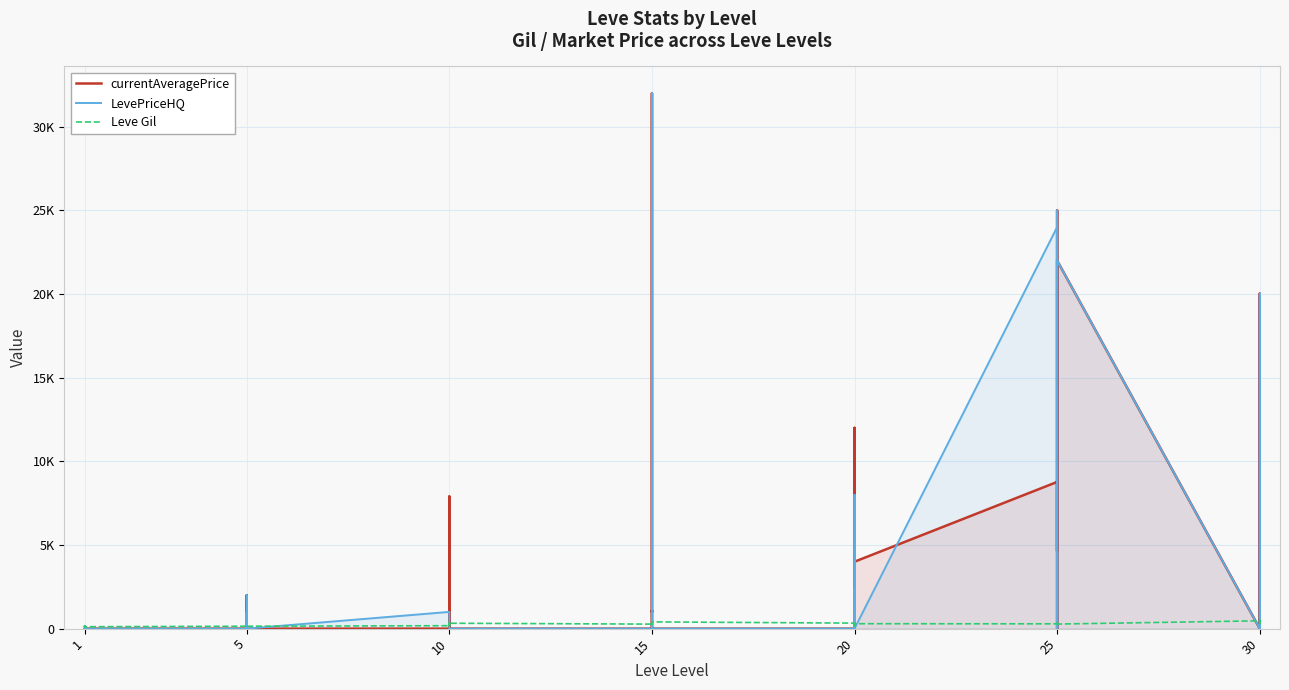

In Leve Gil, how many points are lower than both neighbors (excluding endpoints)?

14